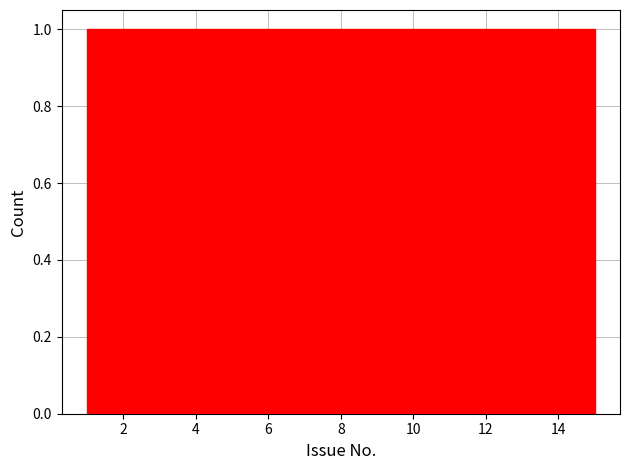

Reading left to right, list every bar in this chart as the range it spans on the x-axis followed by its height. Neither the bar edges nor the heights are printed on the chart, so give them approximately, as read against the axes.

1.0 to 2.0: 1
2.0 to 2.8: 1
2.8 to 3.8: 1
3.8 to 4.8: 1
4.8 to 5.6: 1
5.6 to 6.6: 1
6.6 to 7.6: 1
7.6 to 8.4: 1
8.4 to 9.4: 1
9.4 to 10.4: 1
10.4 to 11.2: 1
11.2 to 12.2: 1
12.2 to 13.2: 1
13.2 to 14.0: 1
14.0 to 15.0: 1